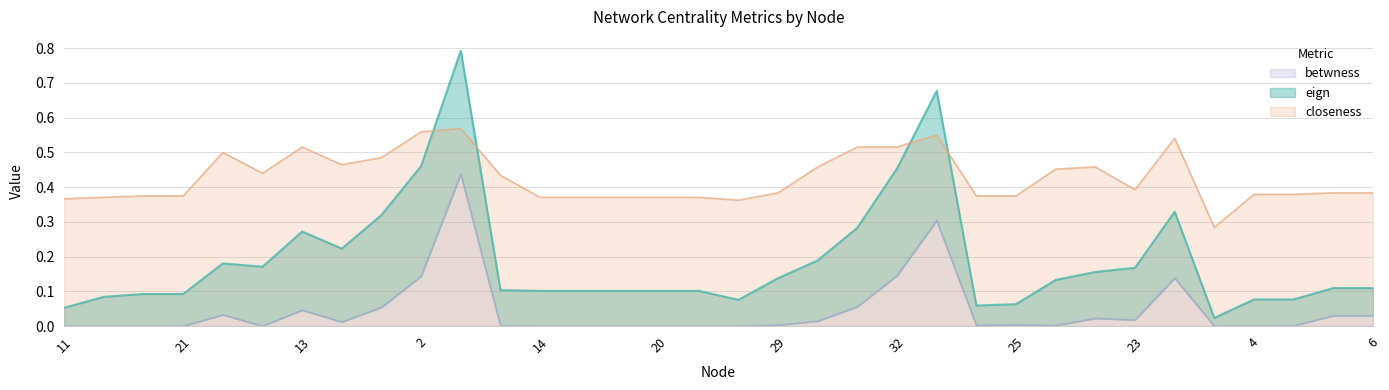

True or false: betwness and closeness intersect in this chart.

False